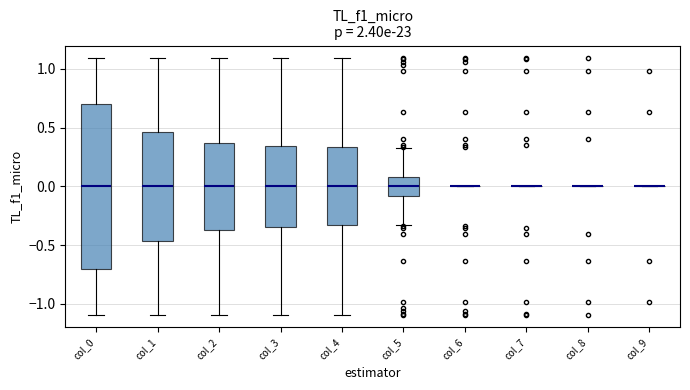

Comparing the boxes themselves (not the whiskers), which one is the tallest?

col_0